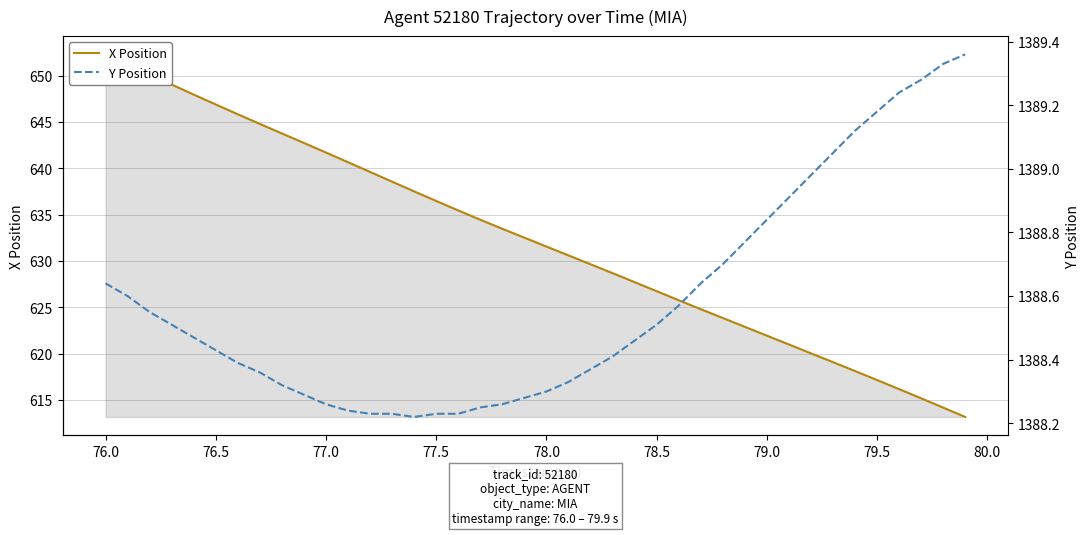

Reading right to left, extract all data points from this chart.

X Position (solid): 613.2	614.2	615.2	616.2	617.1	618.1	619.1	620.0	621.0	621.9	622.9	623.8	624.8	625.8	626.7	627.7	628.7	629.6	630.6	631.6	632.5	633.5	634.5	635.5	636.5	637.5	638.6	639.6	640.7	641.7	642.7	643.8	644.8	645.8	646.9	648.0	649.0	650.1	651.2	652.3
Y Position (dashed): 1389.4	1389.3	1389.3	1389.2	1389.2	1389.1	1389.0	1389.0	1388.9	1388.8	1388.8	1388.7	1388.6	1388.6	1388.5	1388.5	1388.4	1388.4	1388.3	1388.3	1388.3	1388.3	1388.2	1388.2	1388.2	1388.2	1388.2	1388.2	1388.2	1388.3	1388.3	1388.3	1388.4	1388.4	1388.4	1388.5	1388.5	1388.5	1388.6	1388.6